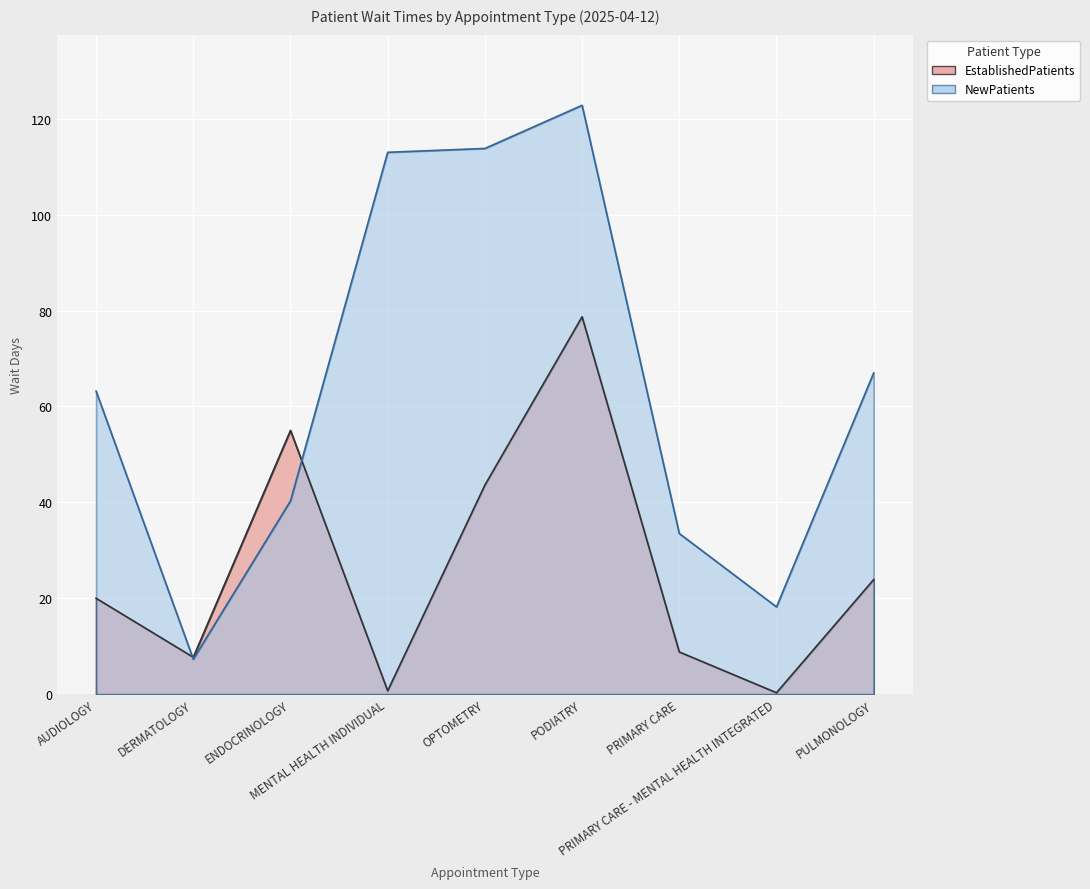

Between PRIMARY CARE and ENDOCRINOLOGY, which is larger?

ENDOCRINOLOGY